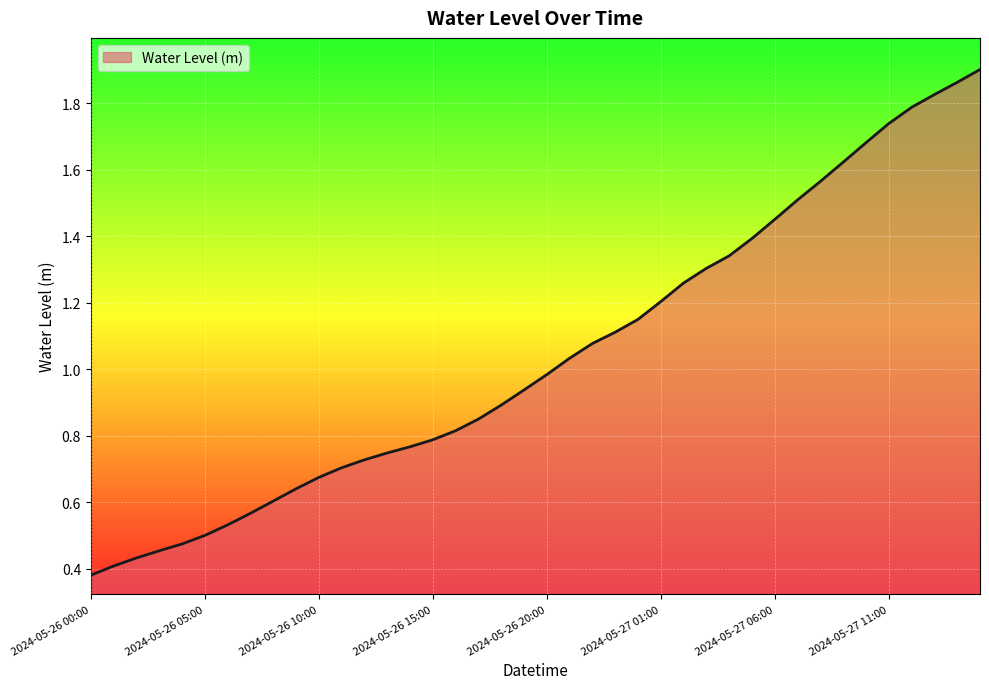

What is the value of the 8th point from the left?

0.6